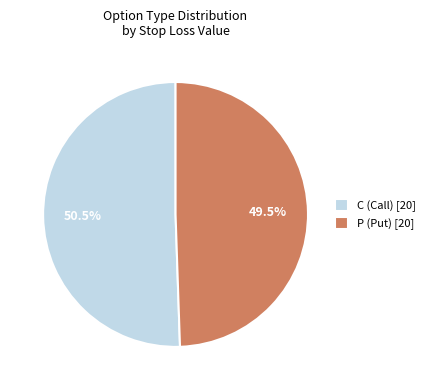

What percentage is NOT represented by P (Put) [20]?

50.5%